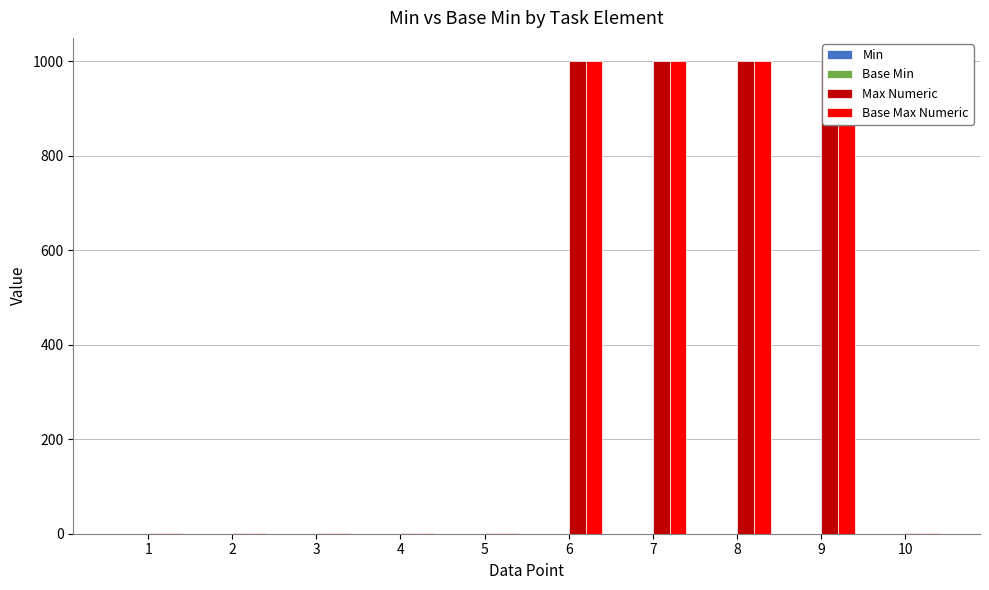

What is the approximate value of Max Numeric at 7?

999